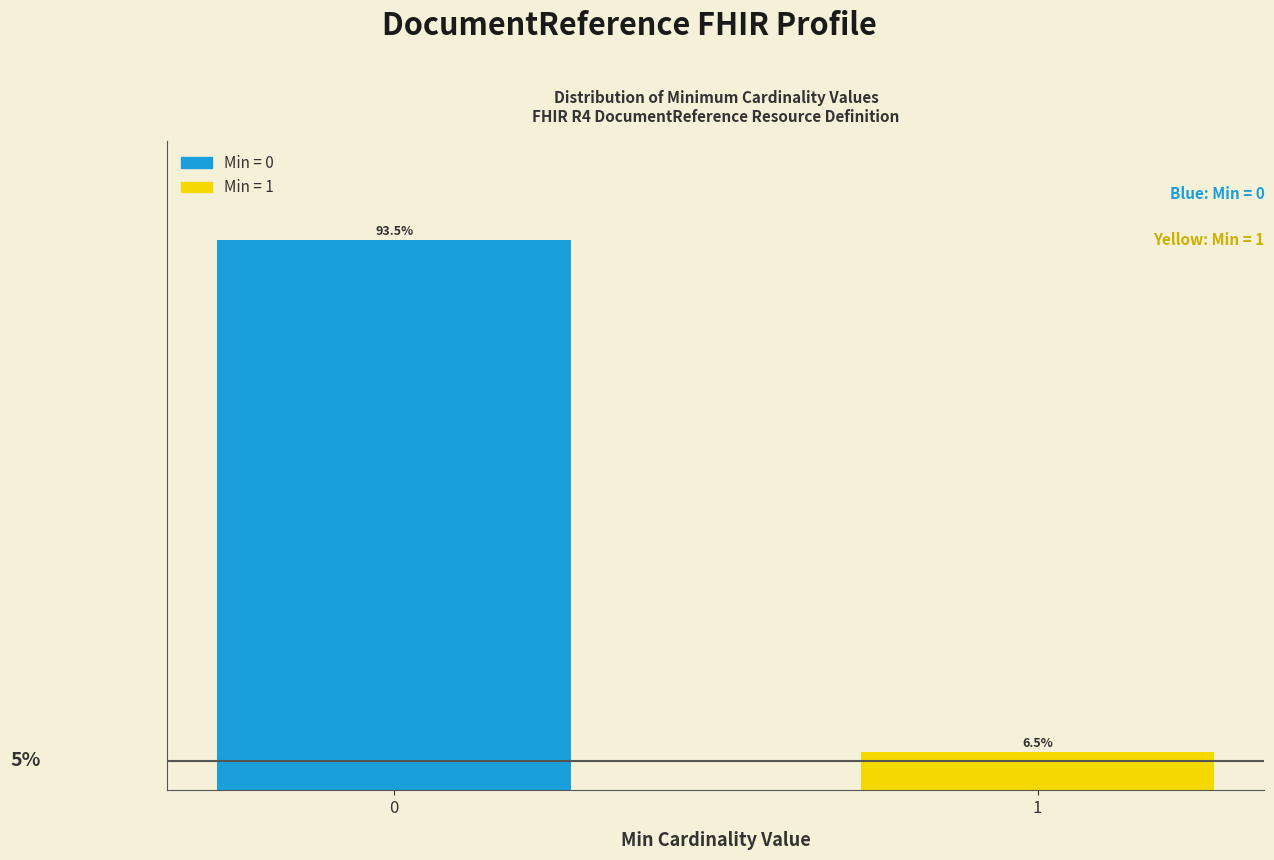

List the labels in order of value, smallest first.

1, 0